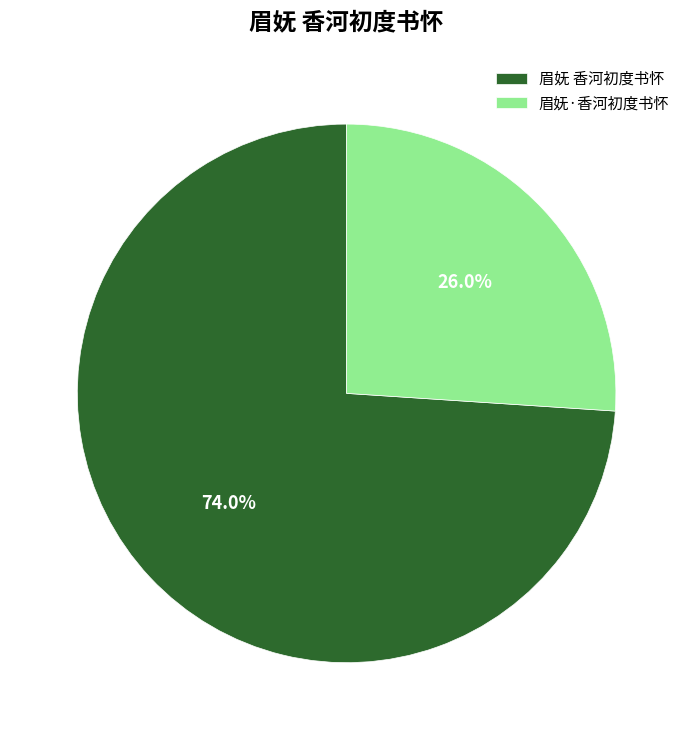

True or false: 眉妩 香河初度书怀 accounts for 74% of the total.

True